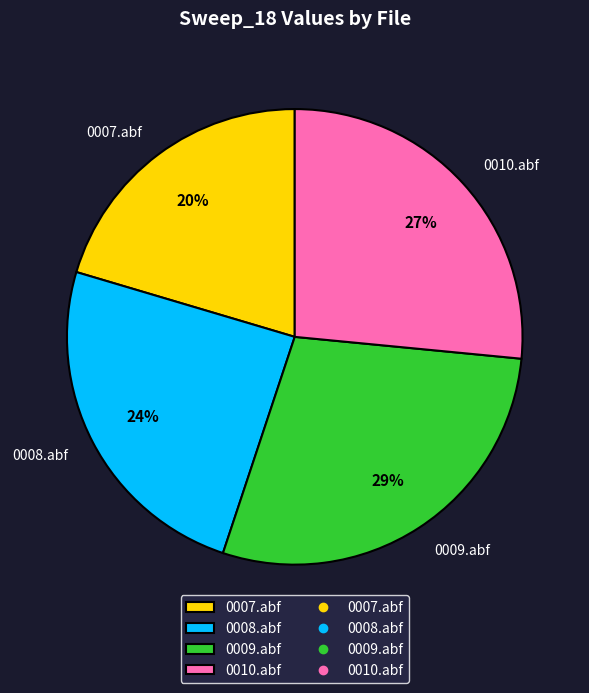

Combined, do 0010.abf and 0008.abf account for over 50%?

Yes